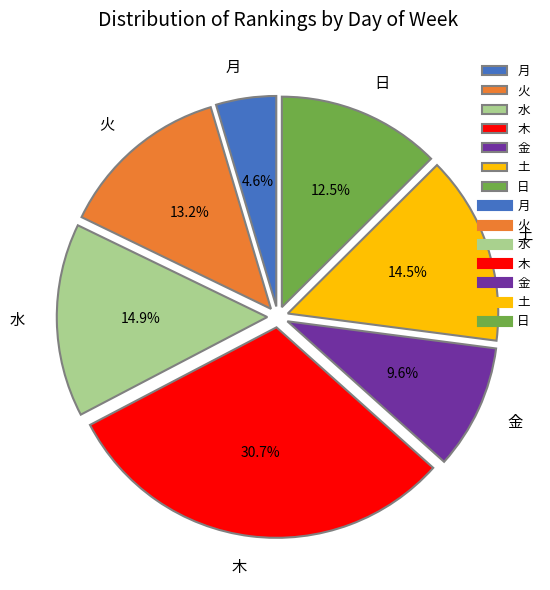

What is the ratio of the value at 土 to the value at 水?

1.0